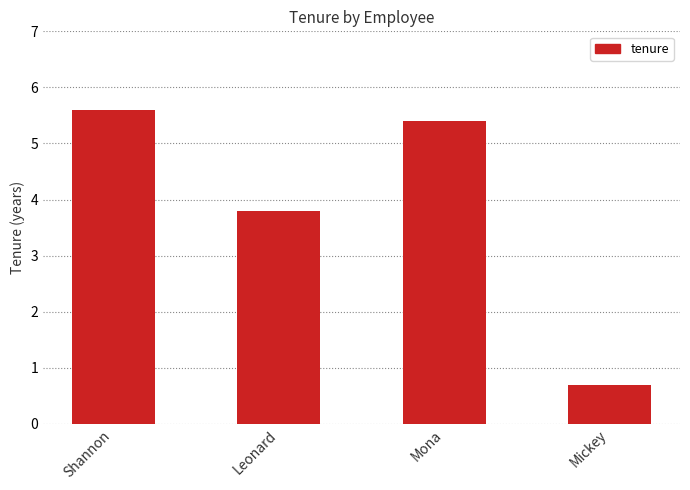

Does the chart contain stacked bars?

No